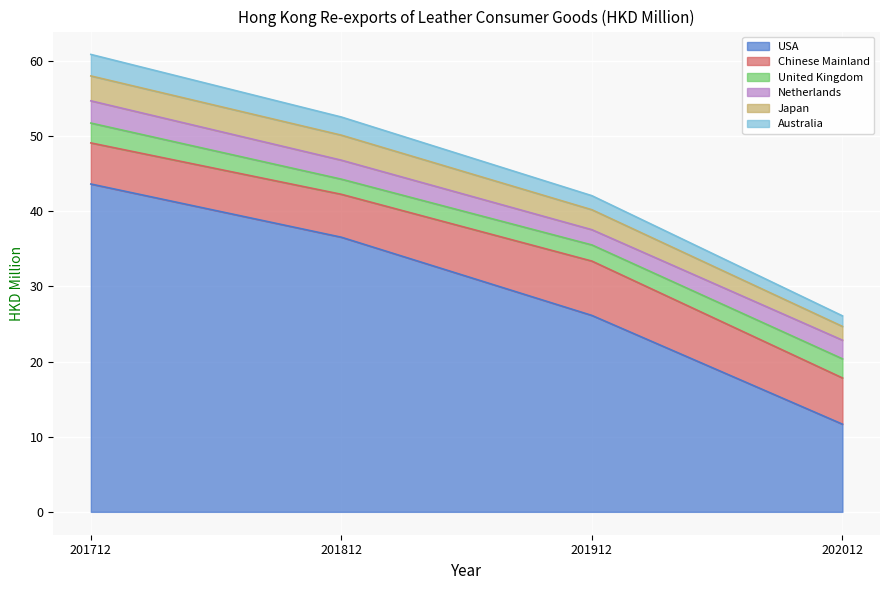

Is it true that Japan equals 2.7 at 202012?

False